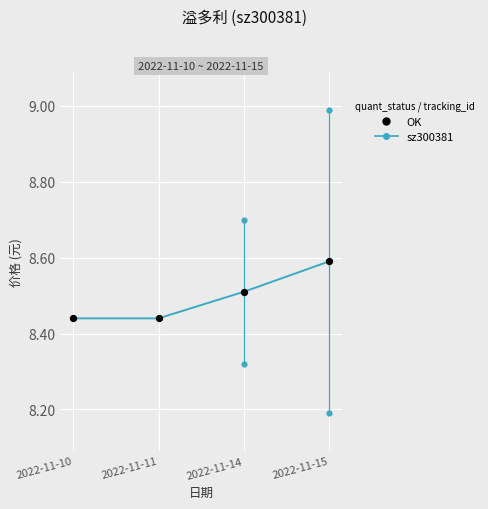

What is the change in value from 2022-11-11 to 2022-11-15?

+0.2